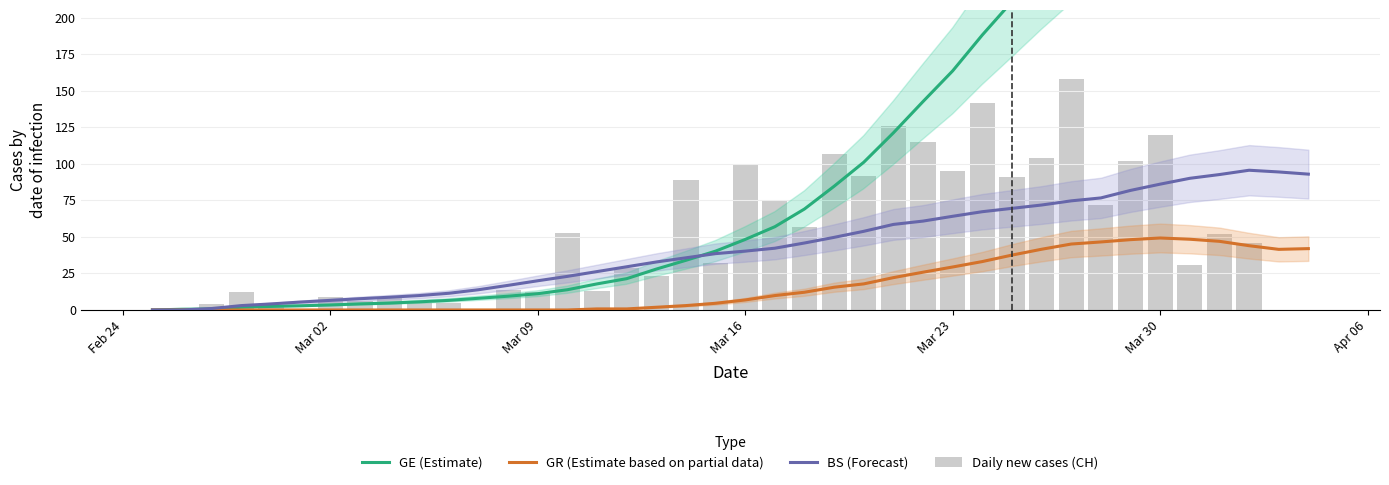

Count the number of data series in this chart.

4